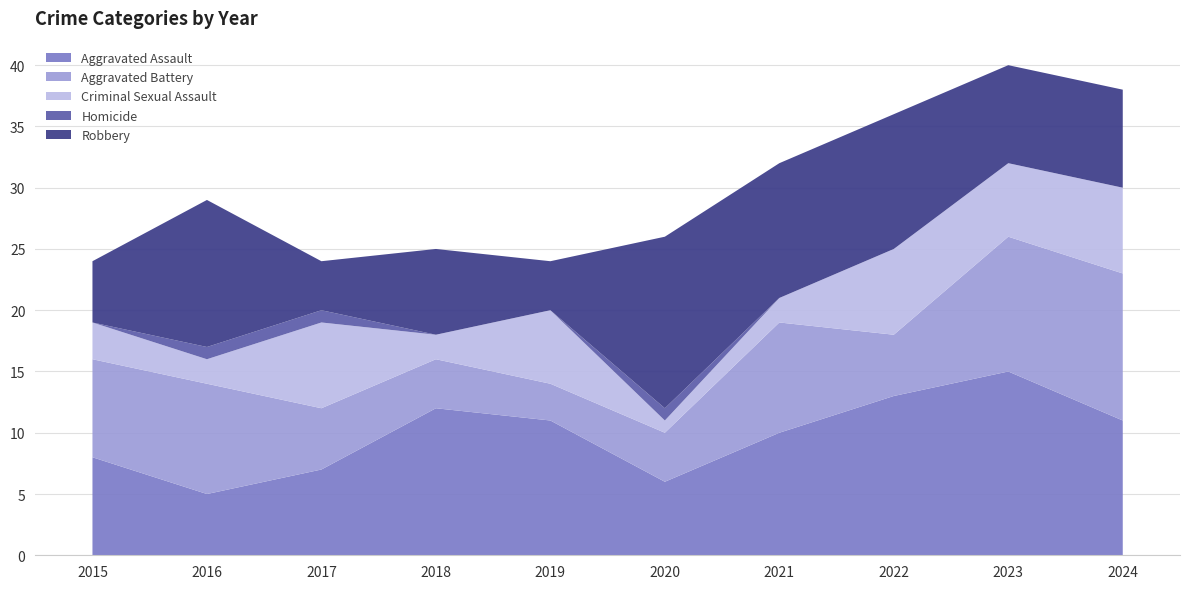

Reading left to right, list all the values displayed in this chart.

Aggravated Assault: 2015=8	2016=5	2017=7	2018=12	2019=11	2020=6	2021=10	2022=13	2023=15	2024=11
Aggravated Battery: 2015=8	2016=9	2017=5	2018=4	2019=3	2020=4	2021=9	2022=5	2023=11	2024=12
Criminal Sexual Assault: 2015=3	2016=2	2017=7	2018=2	2019=6	2020=1	2021=2	2022=7	2023=6	2024=7
Homicide: 2015=0	2016=1	2017=1	2018=0	2019=0	2020=1	2021=0	2022=0	2023=0	2024=0
Robbery: 2015=5	2016=12	2017=4	2018=7	2019=4	2020=14	2021=11	2022=11	2023=8	2024=8